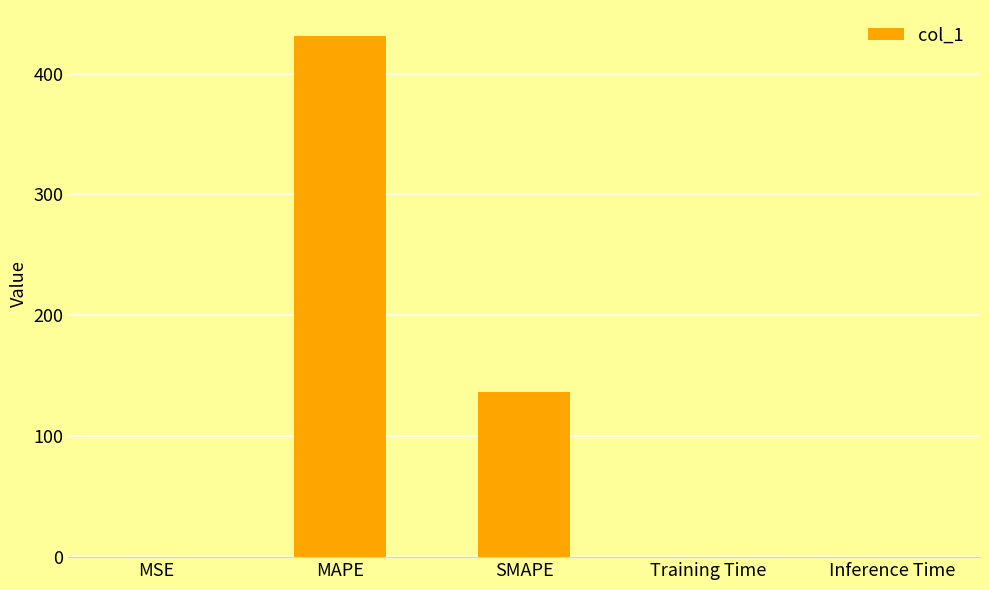

What is the greatest value displayed?

431.0